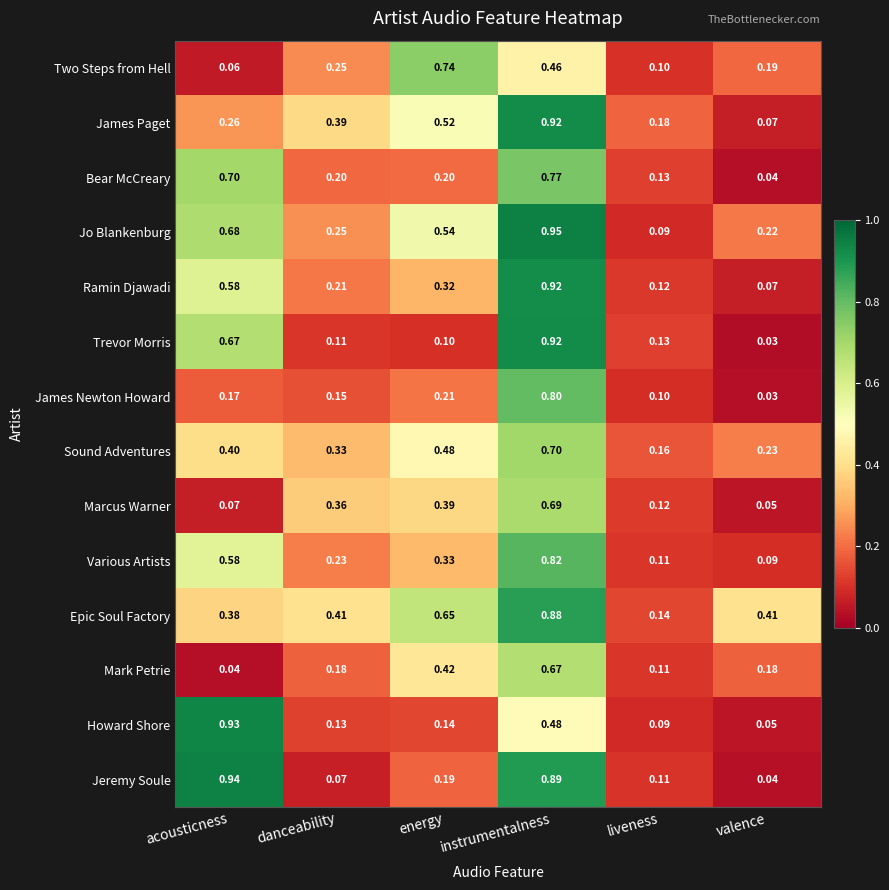

How many series are shown in this chart?

14